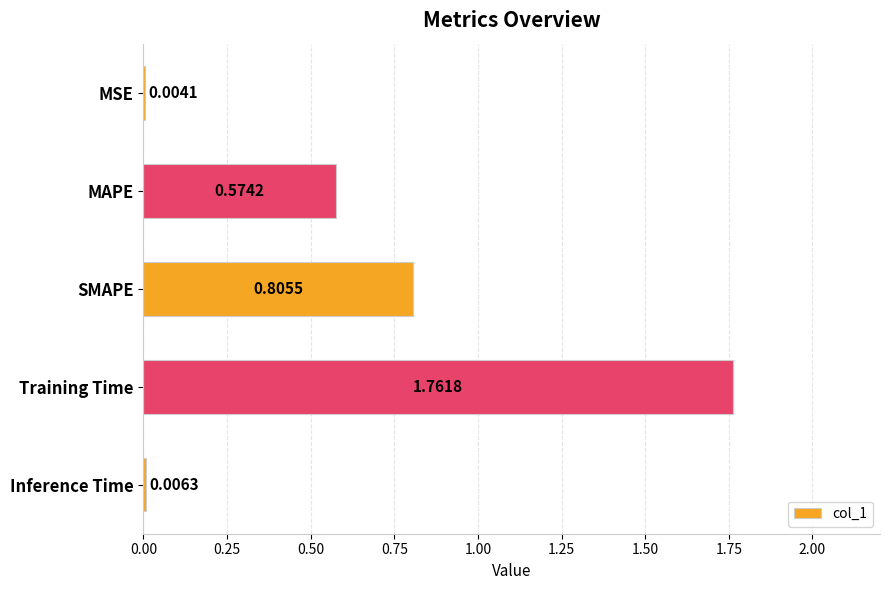

At which category does the chart reach its peak across all series?

Training Time